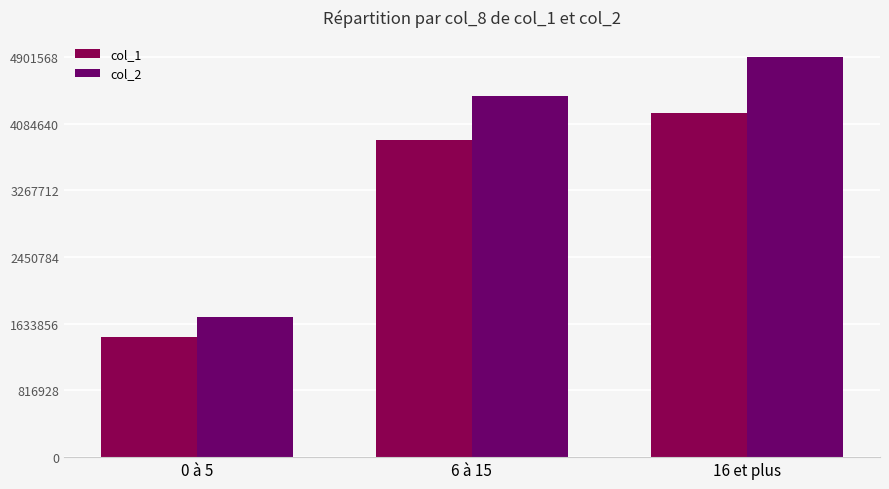

Which series has the largest total across all categories?

col_2